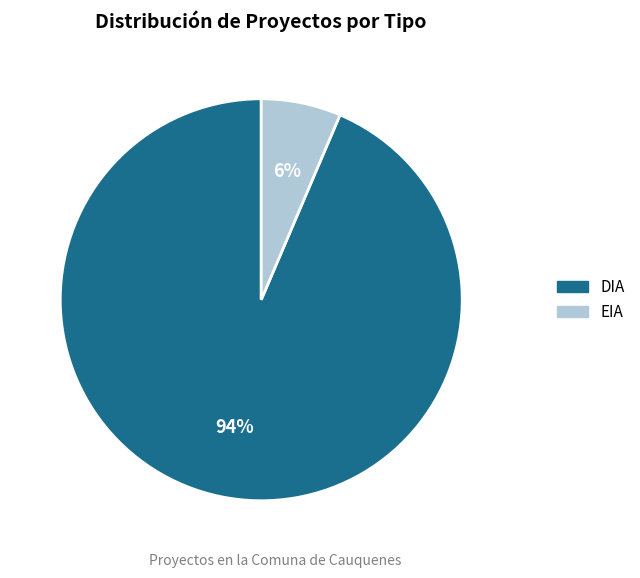

How many segments does this pie chart have?

2